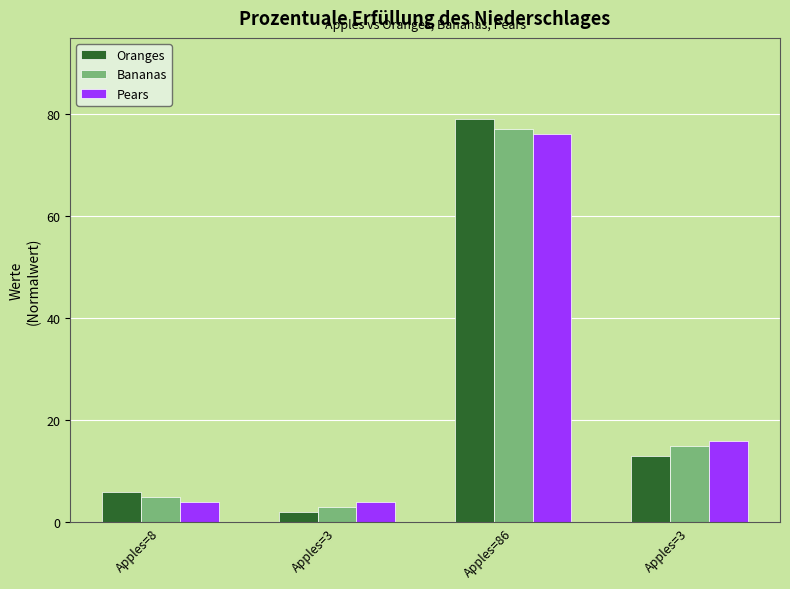

What are all the series names shown in the legend?

Oranges, Bananas, Pears